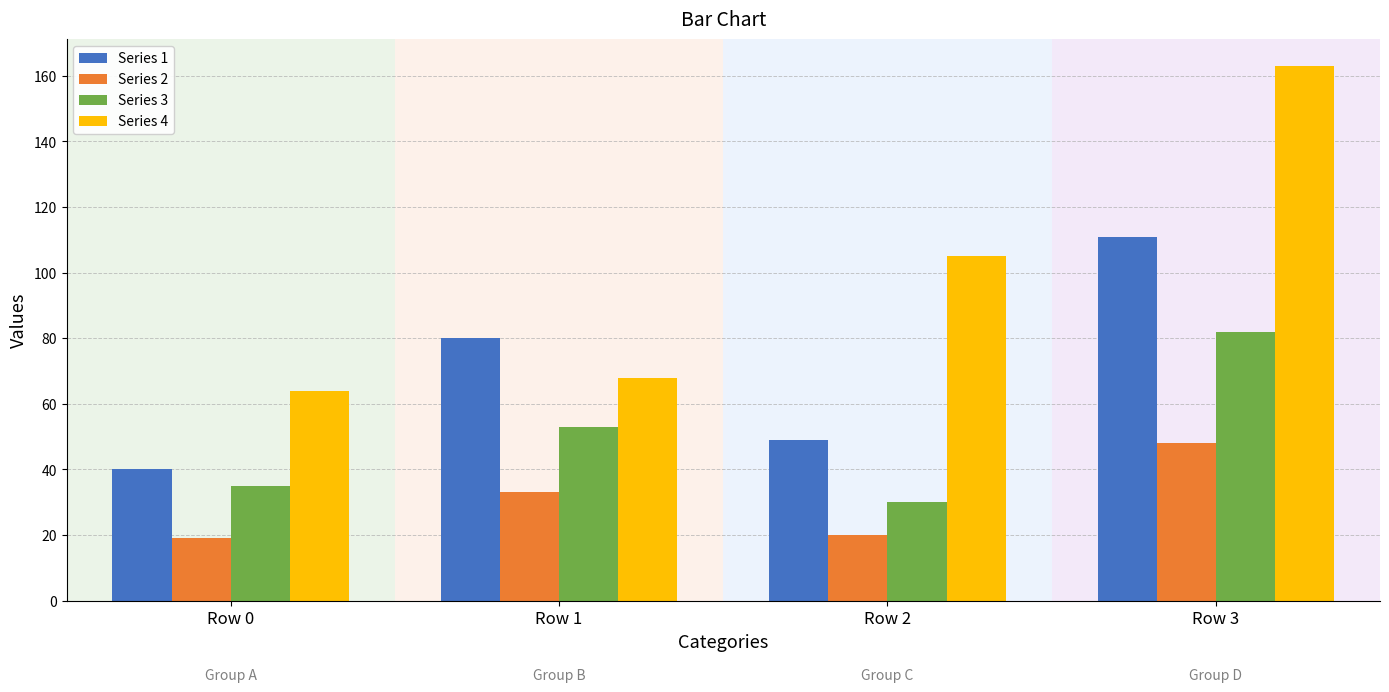

Which series changed the most between Row 1 and Row 3?

Series 4